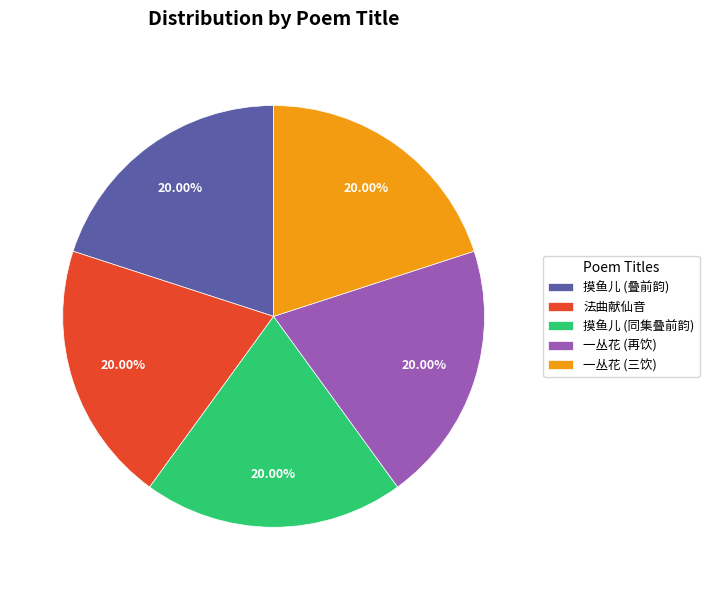

Do 摸鱼儿 (同集叠前韵) and 摸鱼儿 (叠前韵) together represent more than half of the pie?

No